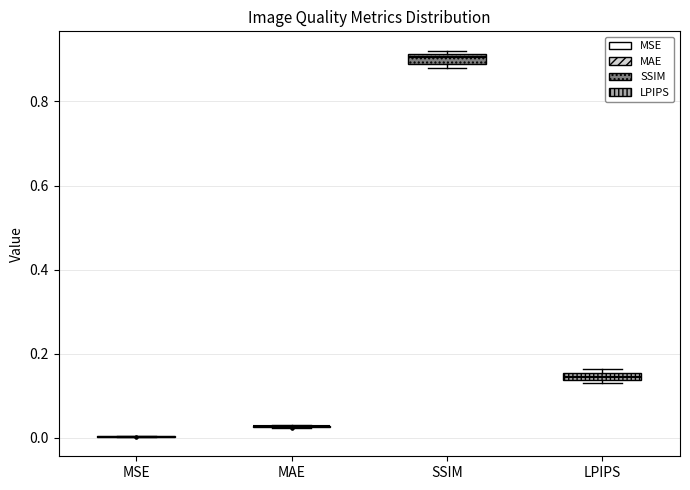

Where is the upper edge of the box for SSIM on the y-axis? The values are not printed on the chart, so give them approximately, as read against the axis.

0.92